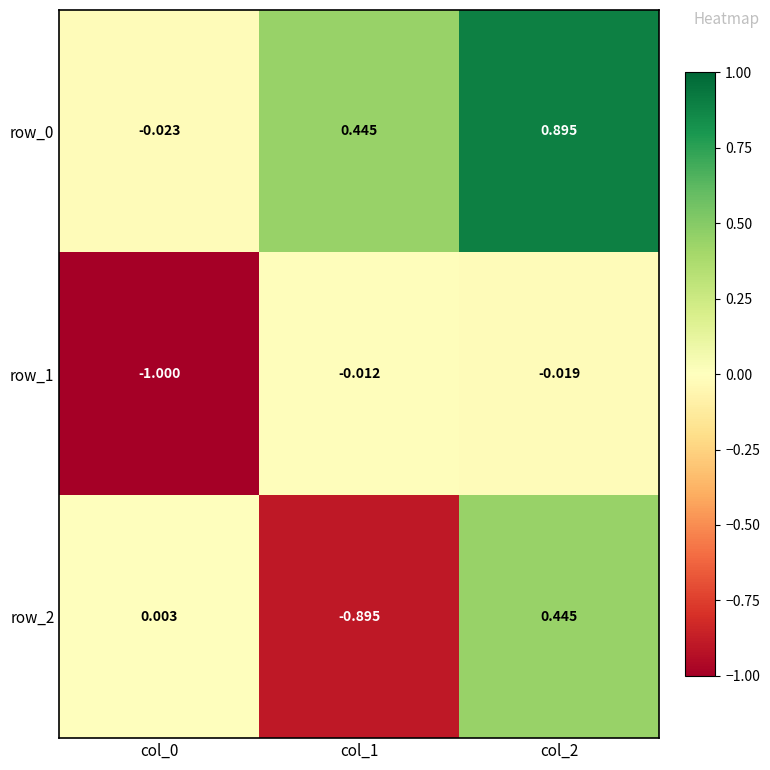

Which series has the largest range (max minus min)?

row_2